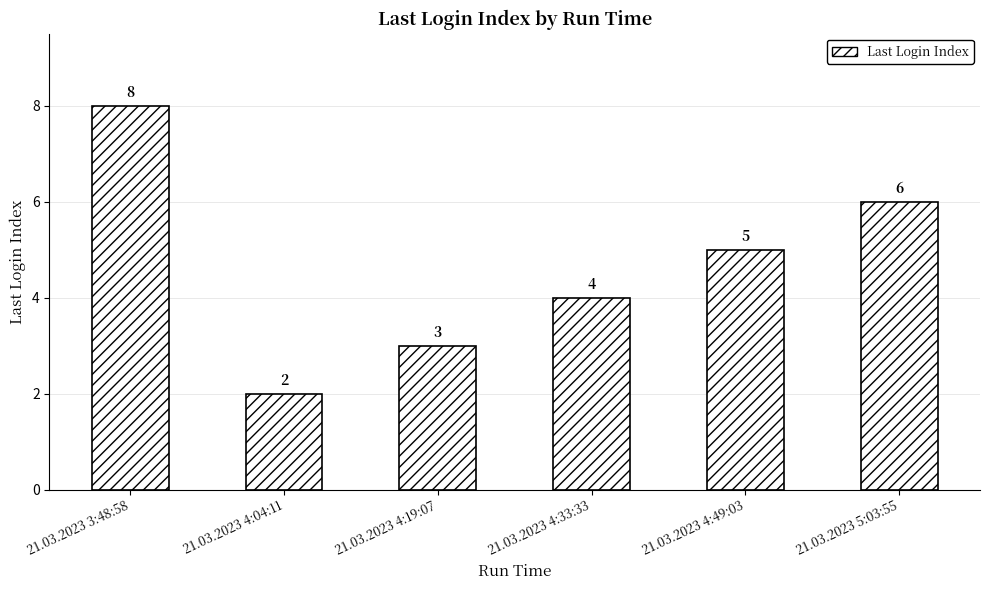

What is the average value?

5